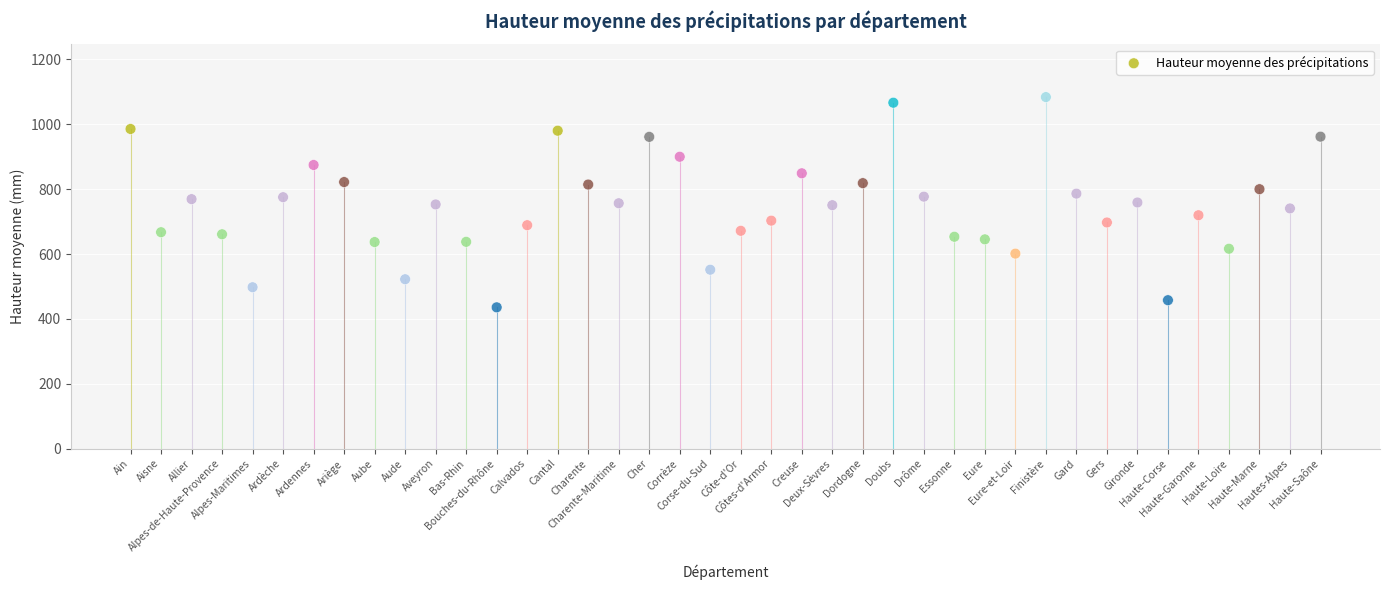

What is the range of Y values (max minus min)?

648.3